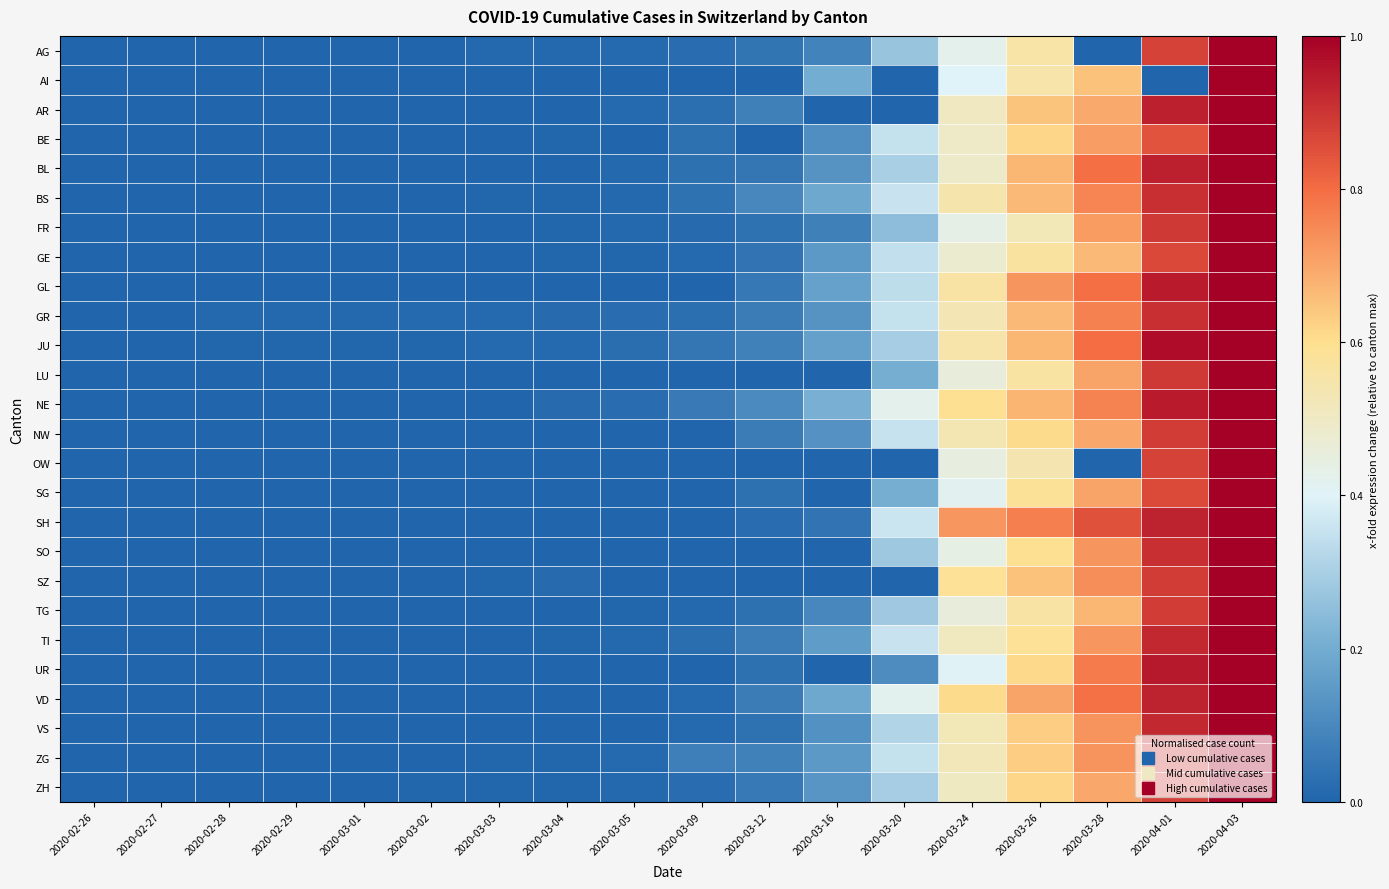

List the series in order of their peak value, lowest first.

AG, AI, AR, BE, BL, BS, FR, GE, GL, GR, JU, LU, NE, NW, OW, SG, SH, SO, SZ, TG, TI, UR, VD, VS, ZG, ZH